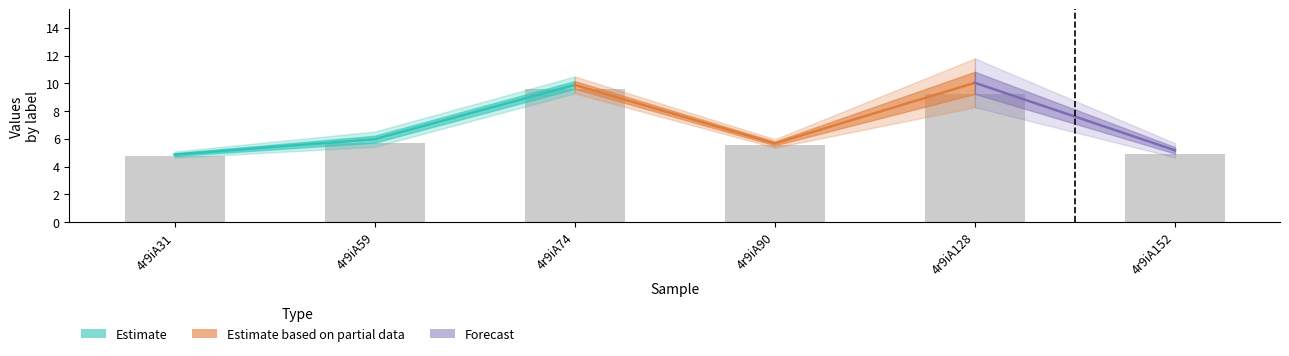

What is the value of the 1st bar from the left?

4.8